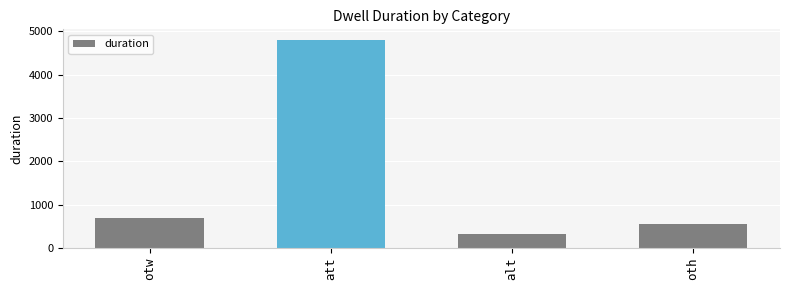

What is the change in value from att to alt?

-4498